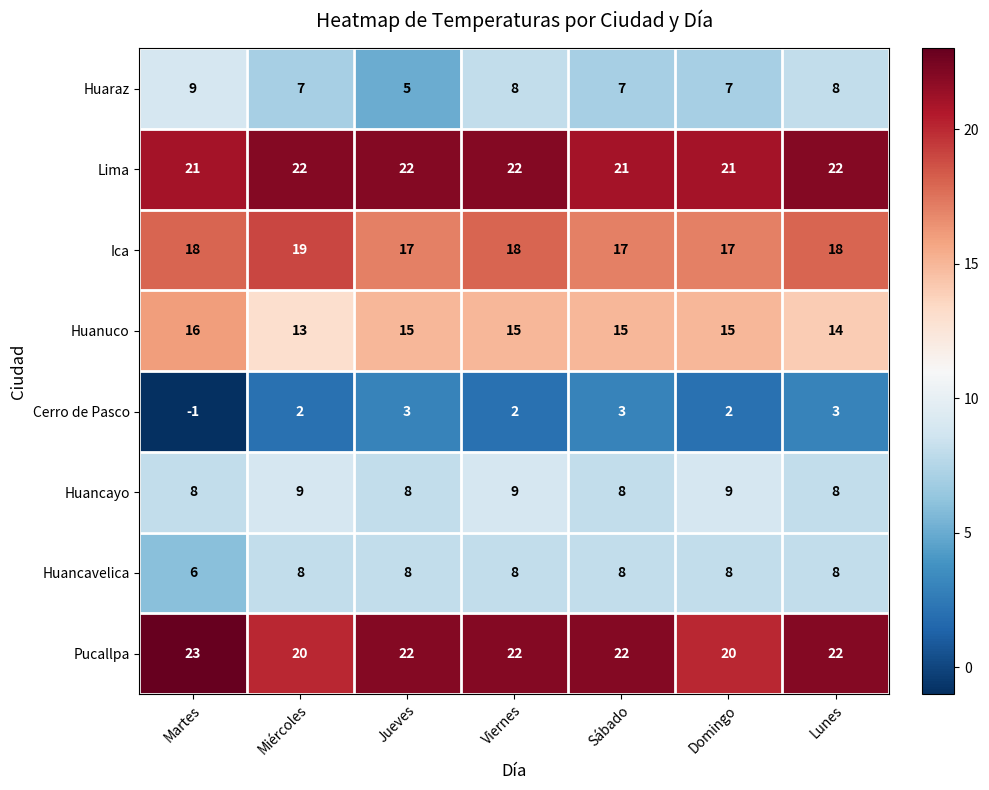

What is the total value across all series at Sábado?

101